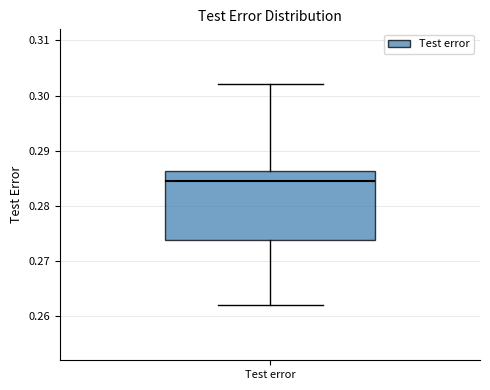

Where does the upper whisker of the box for Test error end on the y-axis? The values are not printed on the chart, so give them approximately, as read against the axis.

0.302